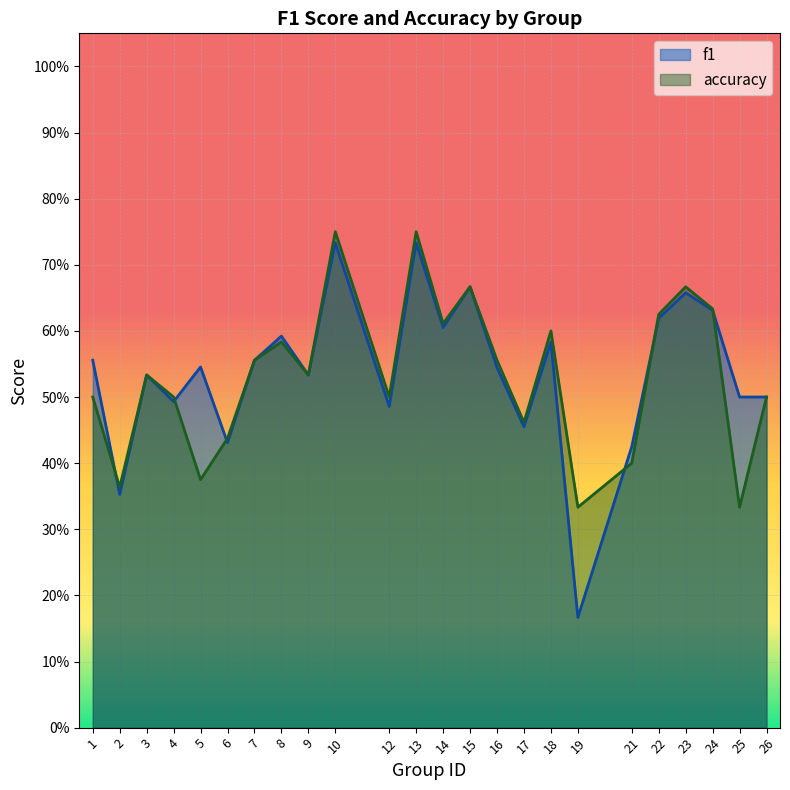

Is it true that accuracy equals 0.5 at 26?

True